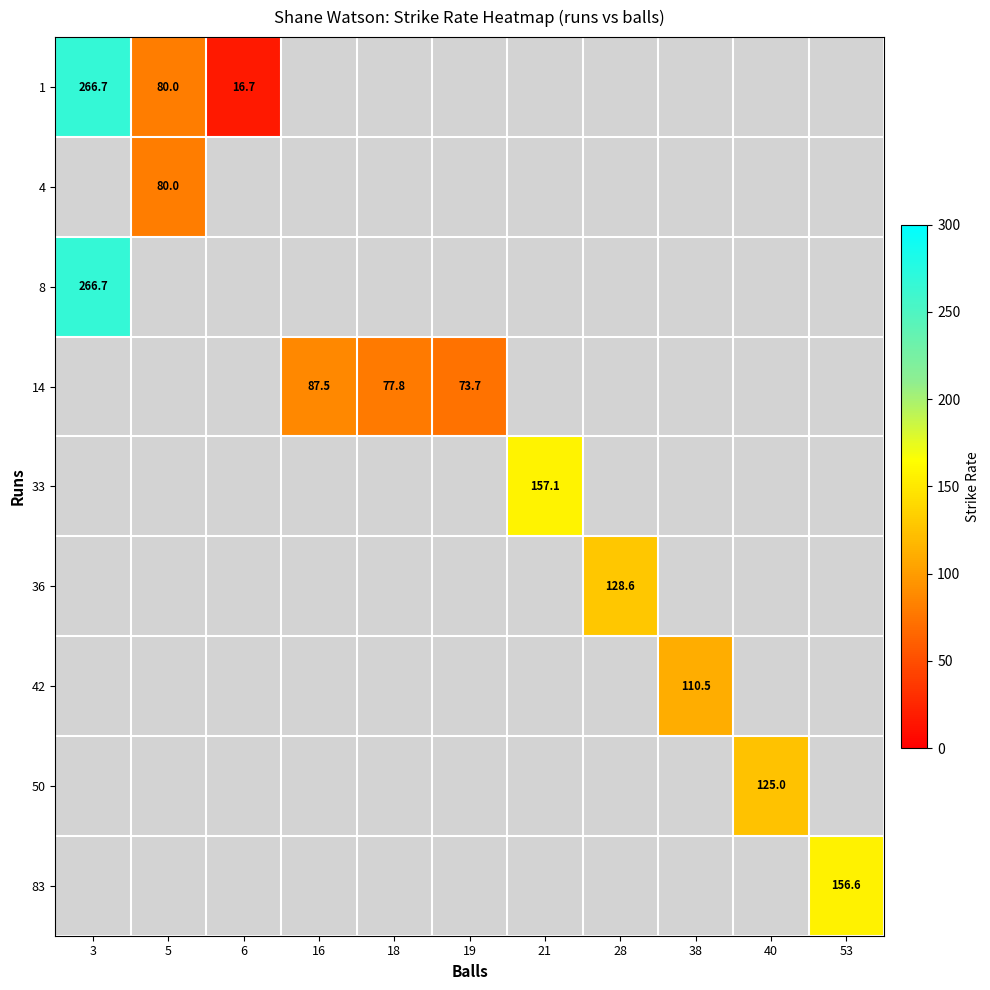

What is the greatest value displayed?

266.7